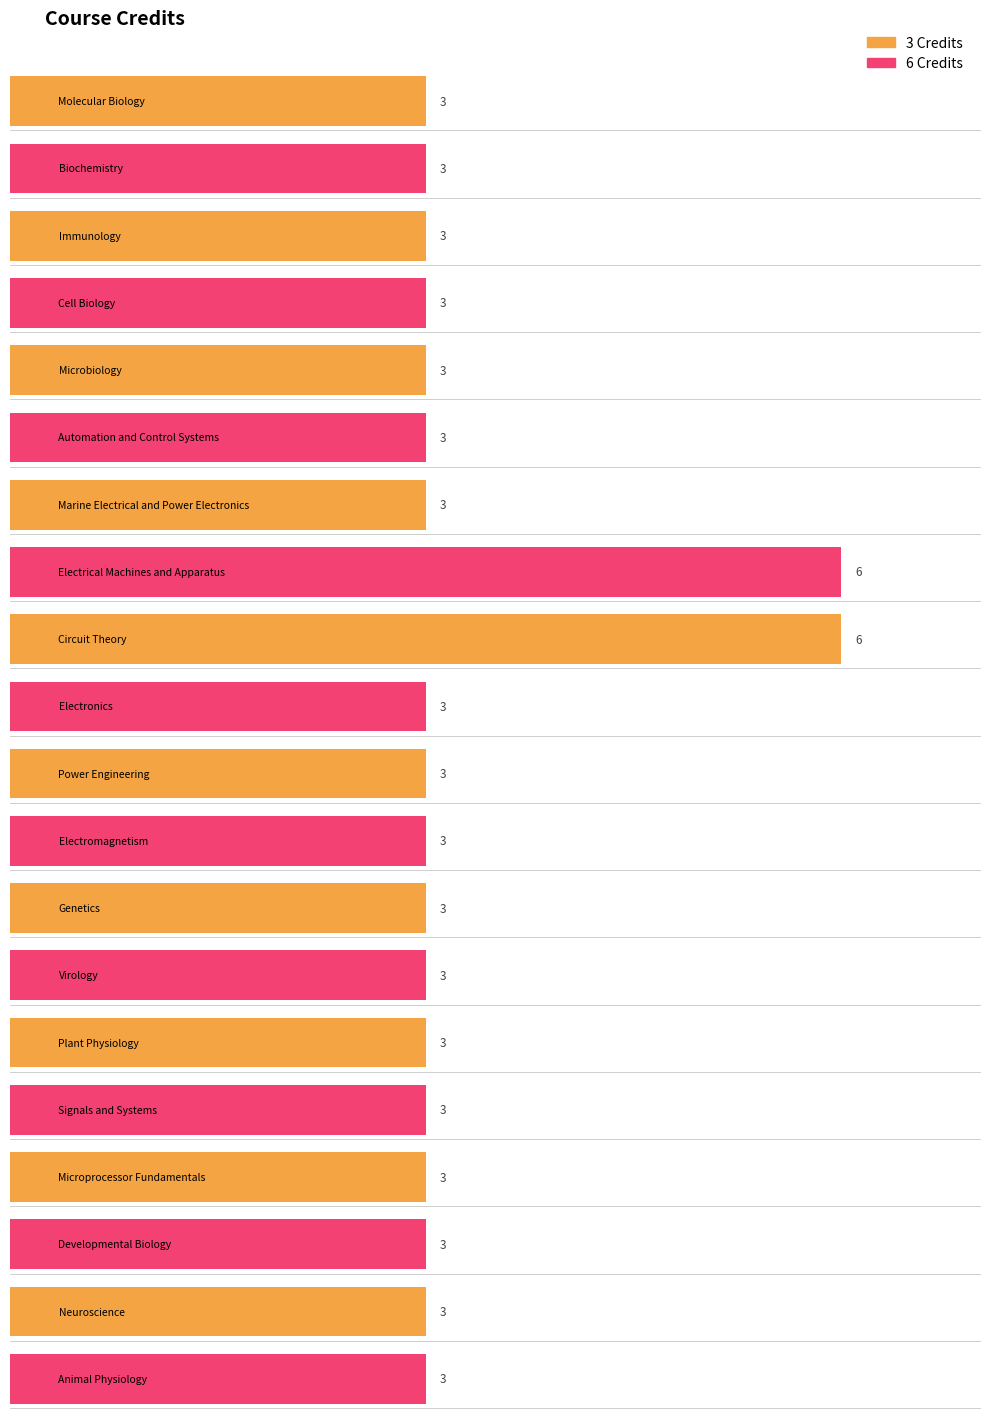

Is it true that the value at Molecular Biology is 2?

False